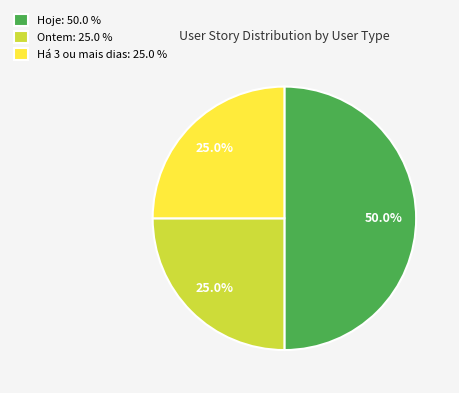

Is Ontem: 25.0 % the majority of the pie?

No